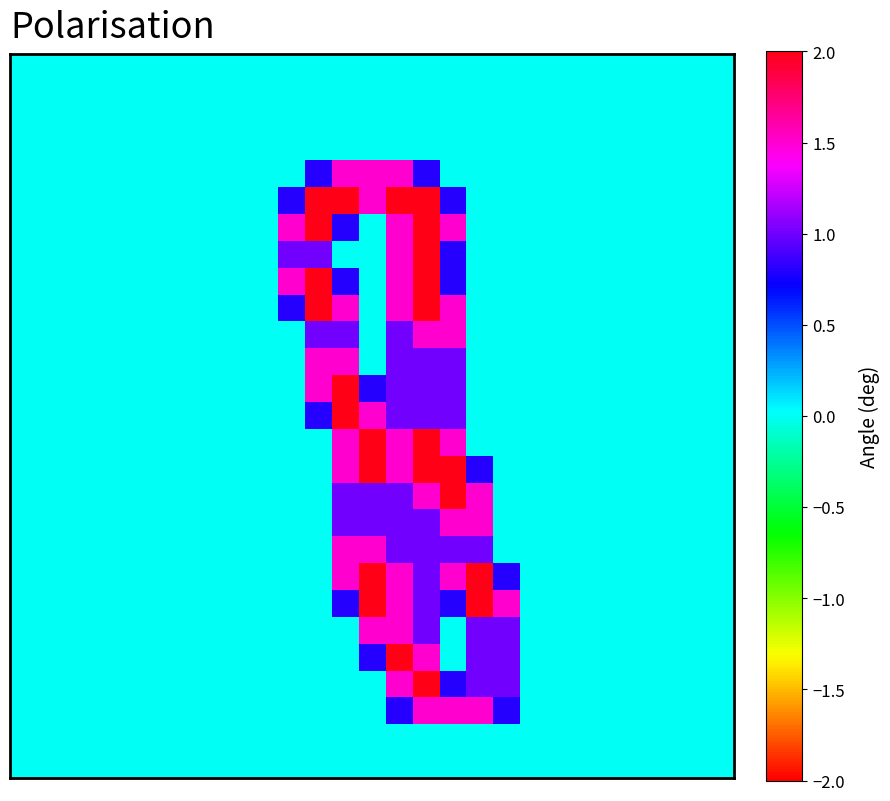

What is the maximum value shown in the chart?

2.0